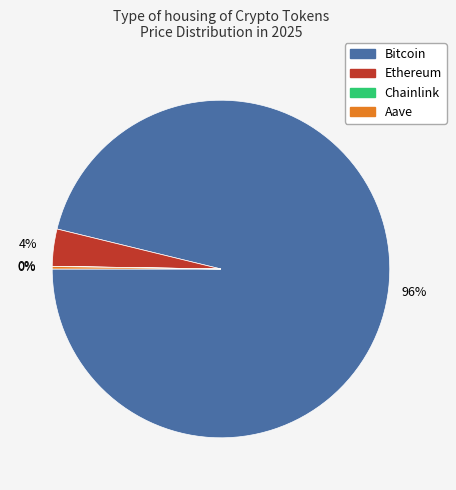

Is it true that Bitcoin is 96% of the pie?

True